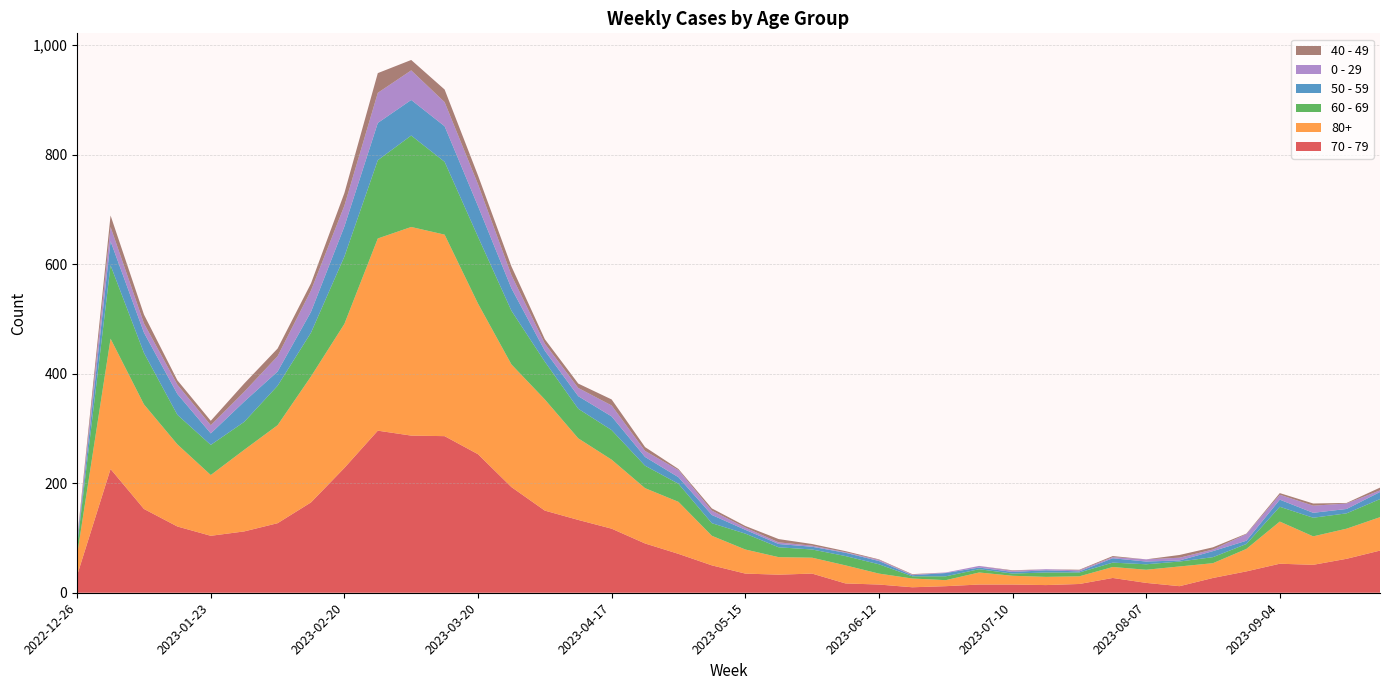

Reading left to right, transcribe all the data shown in this chart.

70 - 79: 2022-12-26=32	2023-01-02=226	2023-01-09=153	2023-01-16=121	2023-01-23=104	2023-01-30=112	2023-02-06=127	2023-02-13=165	2023-02-20=228	2023-02-27=296	2023-03-06=287	2023-03-13=286	2023-03-20=253	2023-03-27=193	2023-04-03=150	2023-04-10=133	2023-04-17=117	2023-04-24=90	2023-05-01=71	2023-05-08=50	2023-05-15=35	2023-05-22=33	2023-05-29=35	2023-06-05=17	2023-06-12=15	2023-06-19=10	2023-06-26=12	2023-07-03=15	2023-07-10=15	2023-07-17=14	2023-07-24=16	2023-07-31=27	2023-08-07=18	2023-08-14=12	2023-08-21=27	2023-08-28=39	2023-09-04=53	2023-09-11=51	2023-09-18=62	2023-09-25=77
80+: 2022-12-26=38	2023-01-02=238	2023-01-09=191	2023-01-16=150	2023-01-23=111	2023-01-30=149	2023-02-06=179	2023-02-13=230	2023-02-20=263	2023-02-27=351	2023-03-06=381	2023-03-13=368	2023-03-20=275	2023-03-27=224	2023-04-03=203	2023-04-10=149	2023-04-17=126	2023-04-24=101	2023-05-01=95	2023-05-08=54	2023-05-15=44	2023-05-22=32	2023-05-29=29	2023-06-05=33	2023-06-12=20	2023-06-19=16	2023-06-26=11	2023-07-03=22	2023-07-10=16	2023-07-17=15	2023-07-24=14	2023-07-31=20	2023-08-07=24	2023-08-14=36	2023-08-21=27	2023-08-28=41	2023-09-04=77	2023-09-11=52	2023-09-18=55	2023-09-25=61
60 - 69: 2022-12-26=16	2023-01-02=134	2023-01-09=94	2023-01-16=54	2023-01-23=55	2023-01-30=51	2023-02-06=72	2023-02-13=80	2023-02-20=123	2023-02-27=143	2023-03-06=167	2023-03-13=133	2023-03-20=122	2023-03-27=98	2023-04-03=69	2023-04-10=54	2023-04-17=54	2023-04-24=41	2023-05-01=33	2023-05-08=23	2023-05-15=29	2023-05-22=18	2023-05-29=15	2023-06-05=17	2023-06-12=17	2023-06-19=4	2023-06-26=7	2023-07-03=6	2023-07-10=4	2023-07-17=8	2023-07-24=7	2023-07-31=8	2023-08-07=10	2023-08-14=9	2023-08-21=11	2023-08-28=9	2023-09-04=27	2023-09-11=34	2023-09-18=28	2023-09-25=33
50 - 59: 2022-12-26=5	2023-01-02=44	2023-01-09=37	2023-01-16=38	2023-01-23=21	2023-01-30=37	2023-02-06=26	2023-02-13=38	2023-02-20=55	2023-02-27=68	2023-03-06=65	2023-03-13=65	2023-03-20=56	2023-03-27=41	2023-04-03=20	2023-04-10=23	2023-04-17=25	2023-04-24=16	2023-05-01=12	2023-05-08=15	2023-05-15=7	2023-05-22=6	2023-05-29=5	2023-06-05=6	2023-06-12=6	2023-06-19=2	2023-06-26=6	2023-07-03=3	2023-07-10=3	2023-07-17=4	2023-07-24=2	2023-07-31=8	2023-08-07=5	2023-08-14=2	2023-08-21=11	2023-08-28=6	2023-09-04=13	2023-09-11=9	2023-09-18=8	2023-09-25=13
0 - 29: 2022-12-26=4	2023-01-02=26	2023-01-09=17	2023-01-16=17	2023-01-23=15	2023-01-30=18	2023-02-06=28	2023-02-13=39	2023-02-20=38	2023-02-27=55	2023-03-06=54	2023-03-13=44	2023-03-20=40	2023-03-27=24	2023-04-03=13	2023-04-10=15	2023-04-17=20	2023-04-24=11	2023-05-01=13	2023-05-08=8	2023-05-15=4	2023-05-22=3	2023-05-29=2	2023-06-05=1	2023-06-12=2	2023-06-19=1	2023-06-26=1	2023-07-03=3	2023-07-10=2	2023-07-17=2	2023-07-24=2	2023-07-31=2	2023-08-07=4	2023-08-14=5	2023-08-21=3	2023-08-28=12	2023-09-04=9	2023-09-11=13	2023-09-18=10	2023-09-25=3
40 - 49: 2022-12-26=4	2023-01-02=21	2023-01-09=16	2023-01-16=8	2023-01-23=8	2023-01-30=15	2023-02-06=14	2023-02-13=13	2023-02-20=23	2023-02-27=36	2023-03-06=19	2023-03-13=23	2023-03-20=16	2023-03-27=16	2023-04-03=8	2023-04-10=8	2023-04-17=11	2023-04-24=7	2023-05-01=2	2023-05-08=4	2023-05-15=3	2023-05-22=6	2023-05-29=3	2023-06-05=2	2023-06-12=1	2023-06-19=1	2023-06-26=0	2023-07-03=0	2023-07-10=1	2023-07-17=0	2023-07-24=1	2023-07-31=2	2023-08-07=0	2023-08-14=5	2023-08-21=4	2023-08-28=1	2023-09-04=3	2023-09-11=4	2023-09-18=1	2023-09-25=5